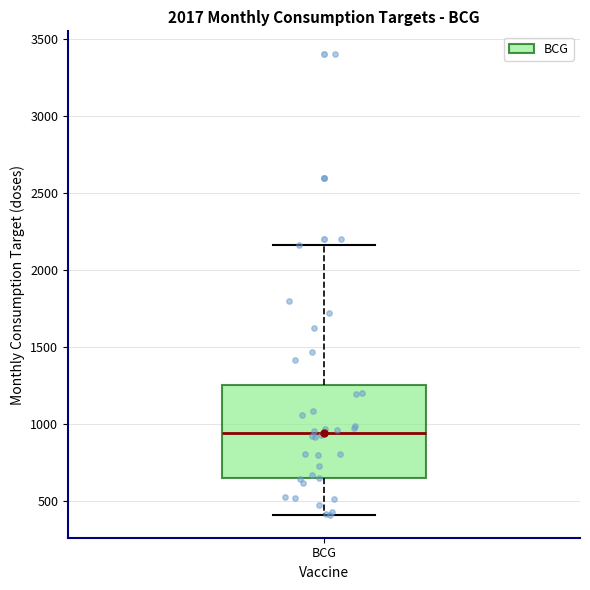

Where does the median line of the box for BCG sit on the y-axis? The values are not printed on the chart, so give them approximately, as read against the axis.

950